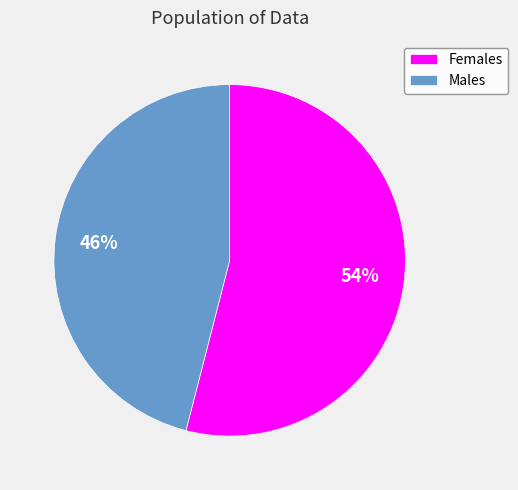

Which category has the smallest portion of the pie?

Males